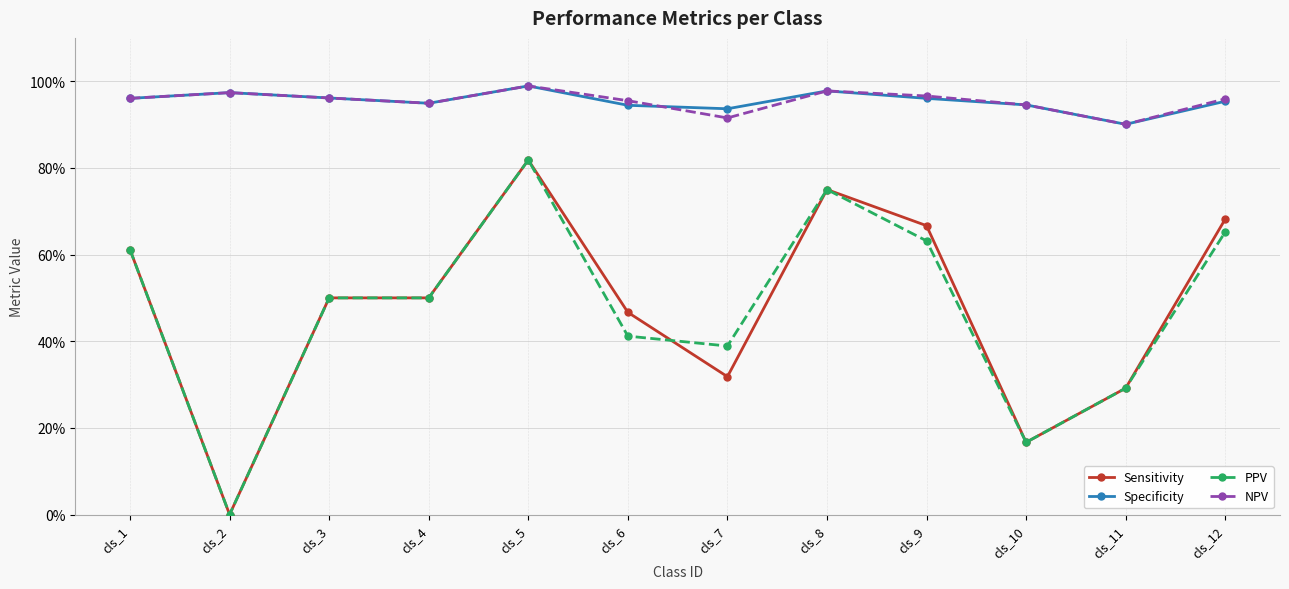

What is the sum of the NPV values at cls_5 and cls_6?

1.9